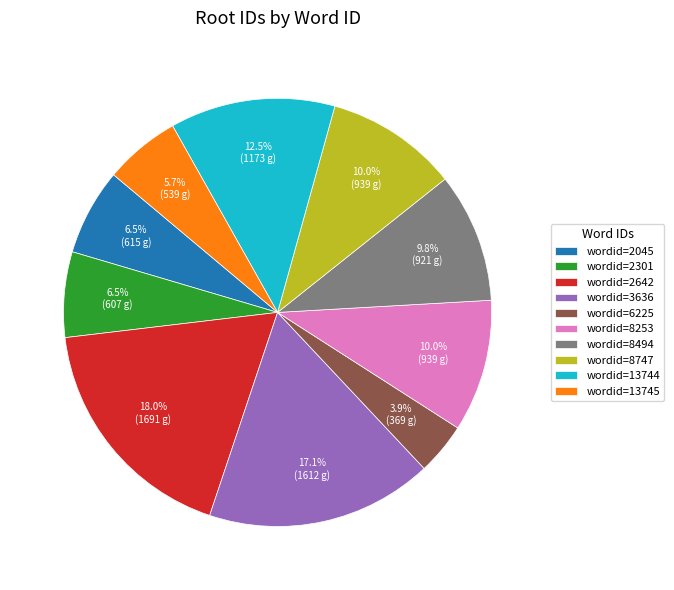

What portion of the pie excludes wordid=8253?

90.0%